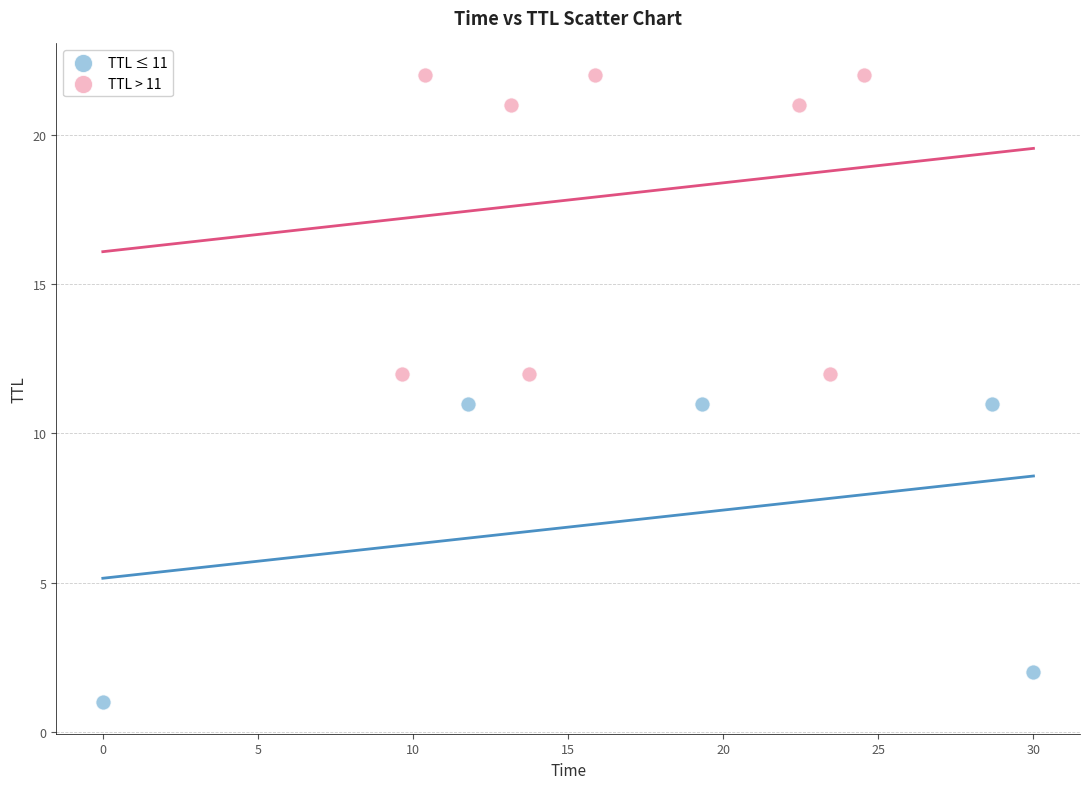

What are all the series names shown in the legend?

TTL ≤ 11, TTL > 11